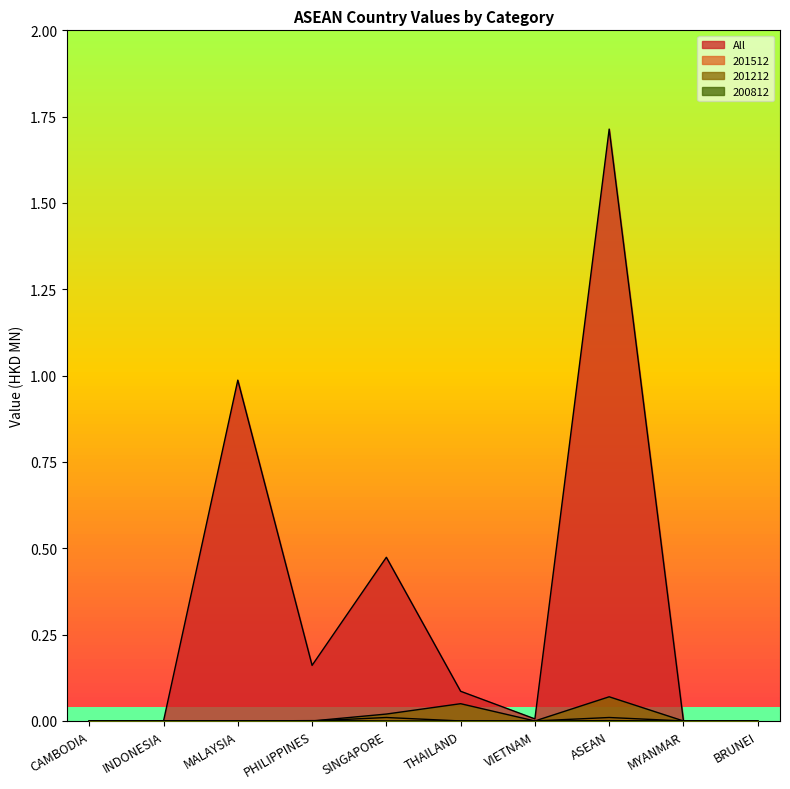

How many lines are shown in the chart?

4